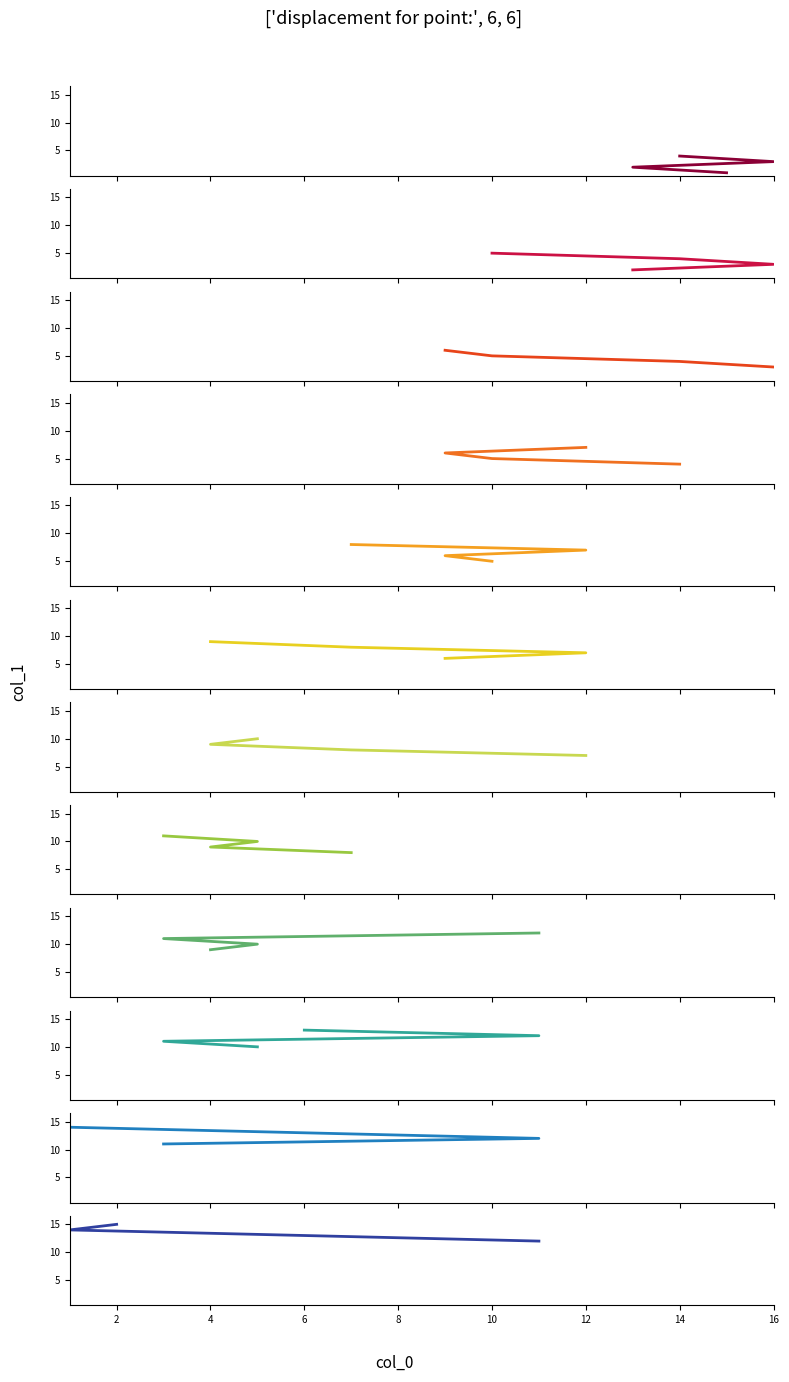

Rank the categories by value from highest to lowest.

8, 2, 1, 6, 11, 3, 5, 4, 7, 12, 9, 10, 14, 16, 13, 15